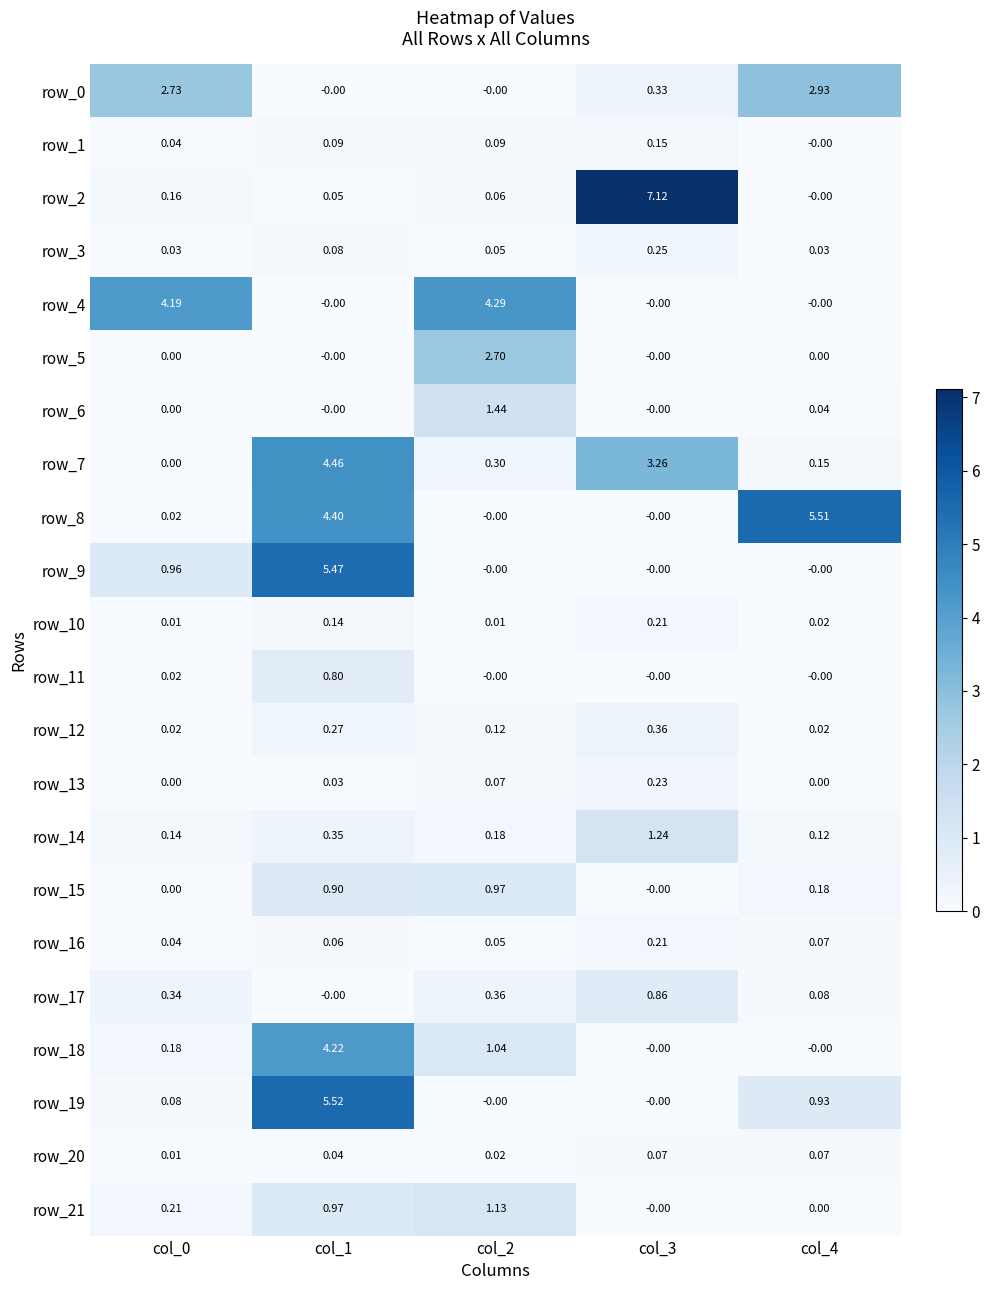

How many values in the row_13 series exceed 0?

3